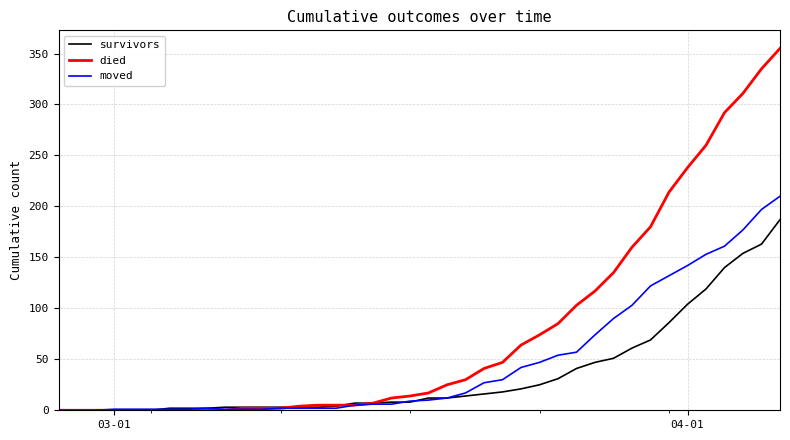

What is the difference between the maximum and minimum values in the survivors series?

187